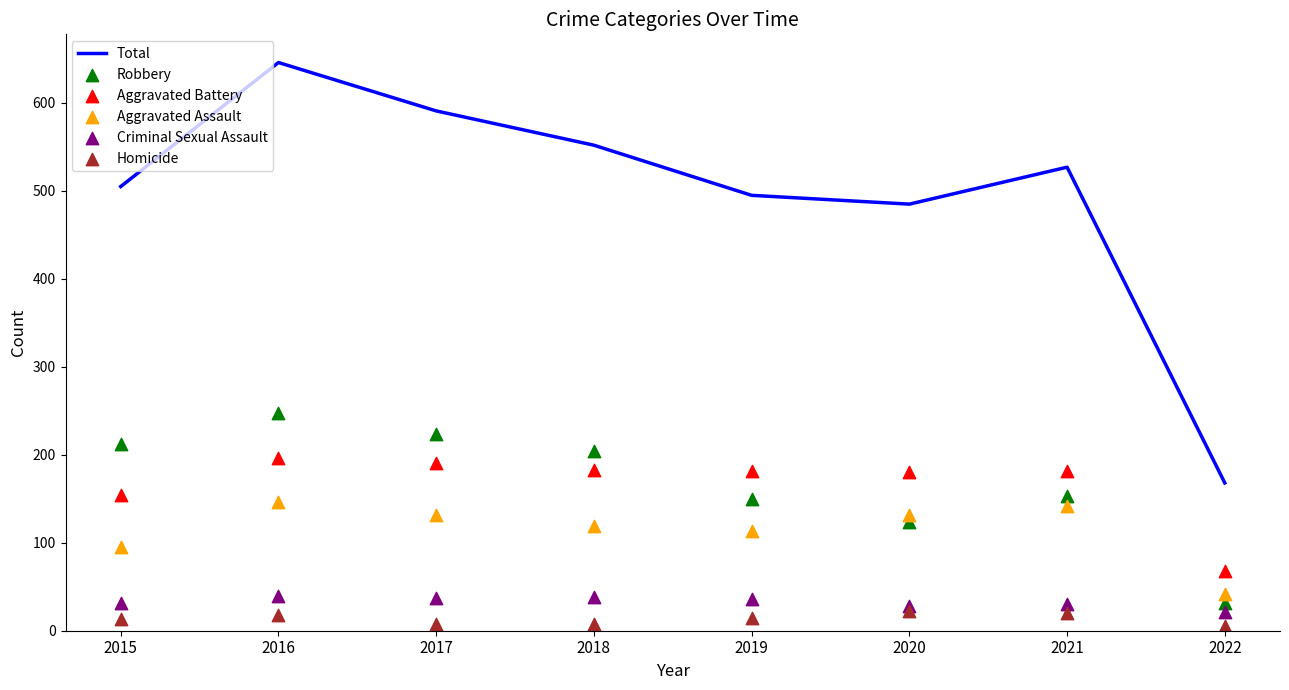

What are all the series names shown in the legend?

Total, Robbery, Aggravated Battery, Aggravated Assault, Criminal Sexual Assault, Homicide